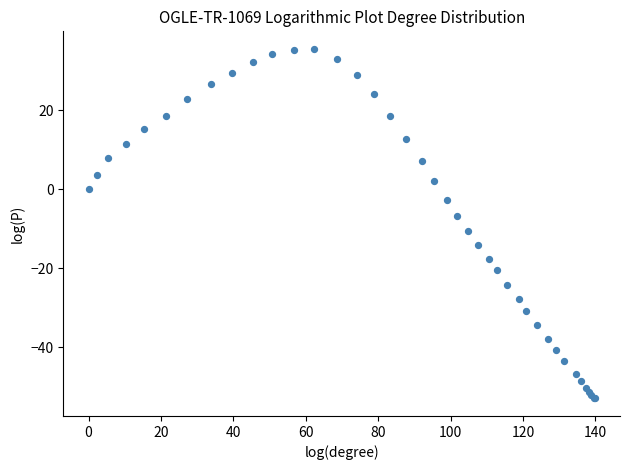

What Y value in the scatter plot is closest to -8?

-6.7